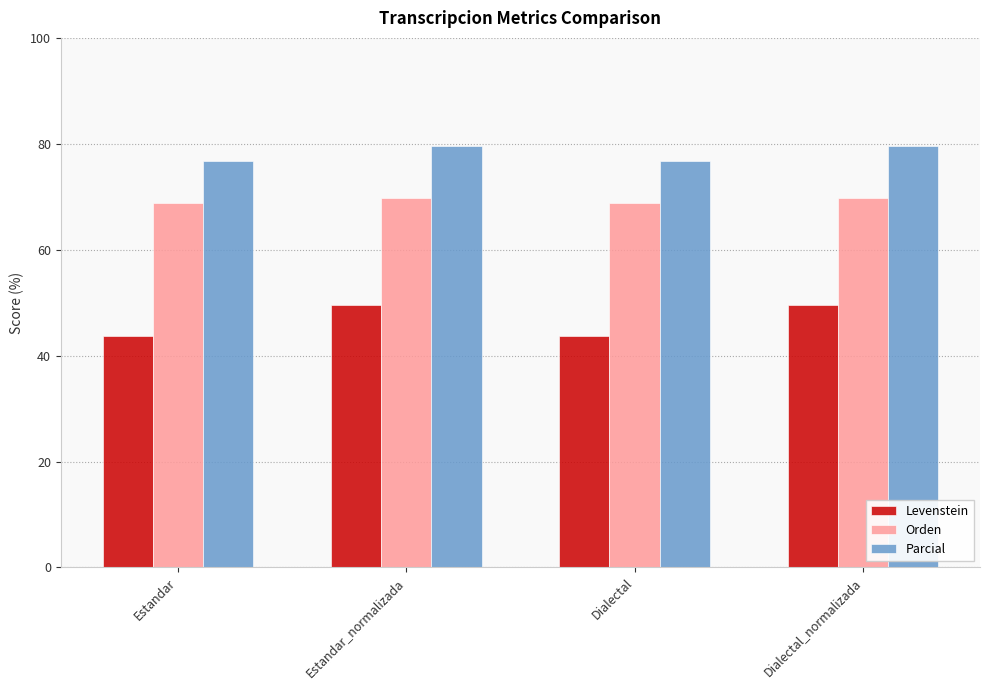

List the series in order of their overall mean, highest first.

Parcial, Orden, Levenstein